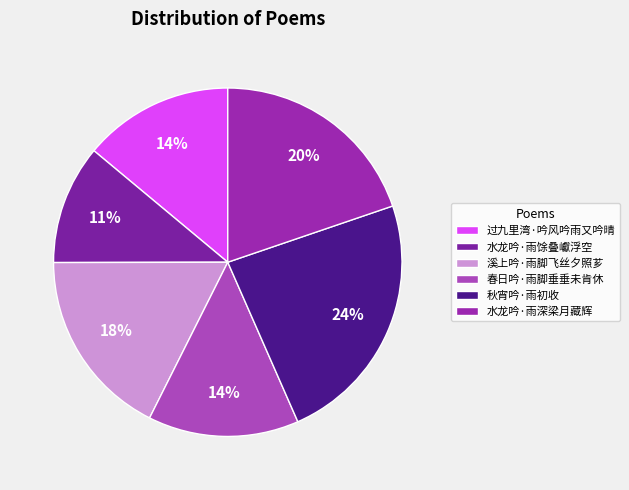

To the nearest percent, what is the average slice percentage?

17%